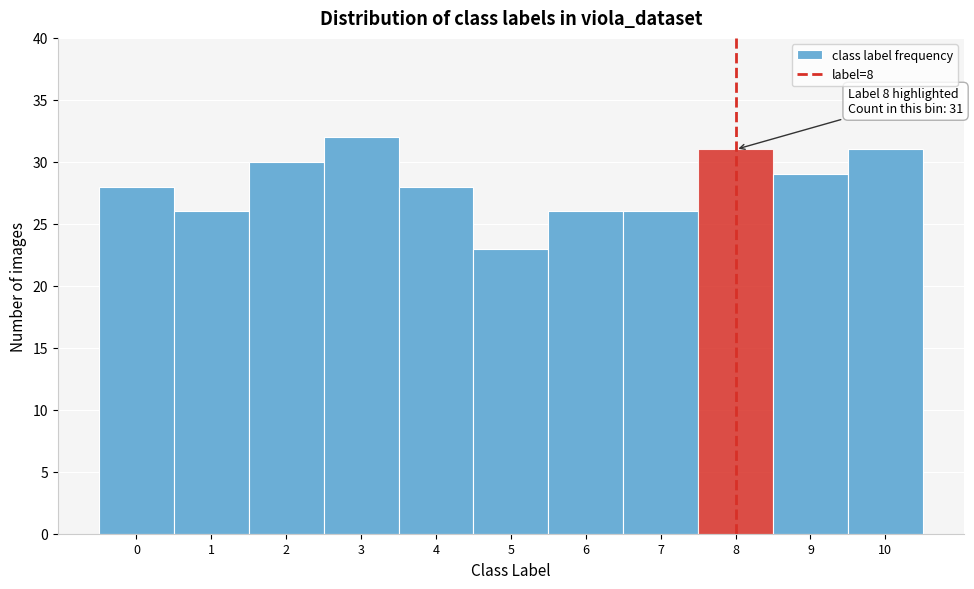

Over which range of the x-axis is the bar tallest?

2.5 to 3.5